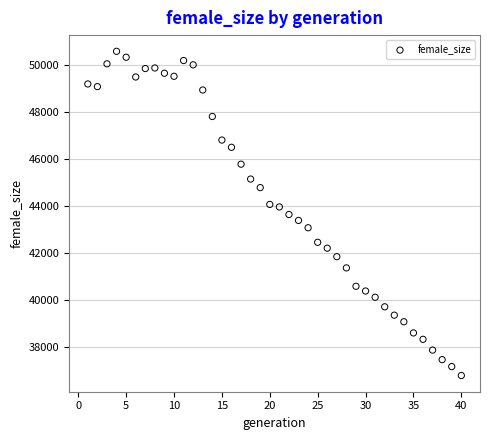

What is the range of Y values (max minus min)?

13784